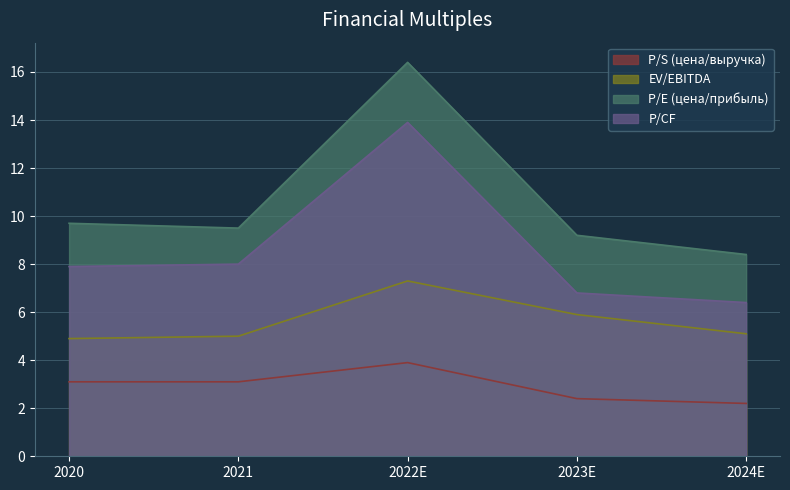

The P/S (цена/выручка) series shows 5.4 at 2022E. True or false?

False